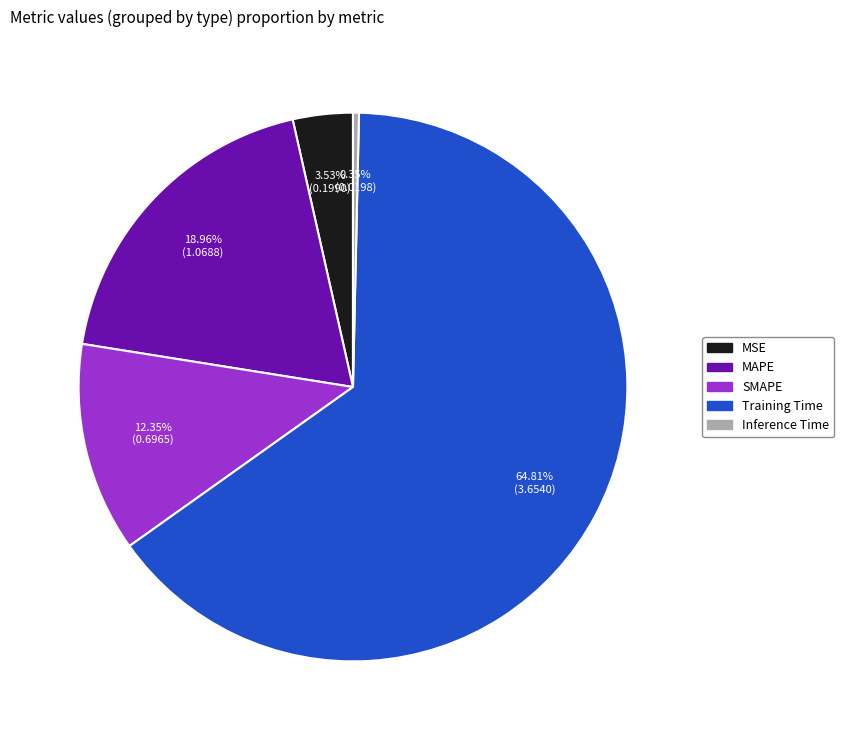

Is the sum of SMAPE and MSE greater than half?

No